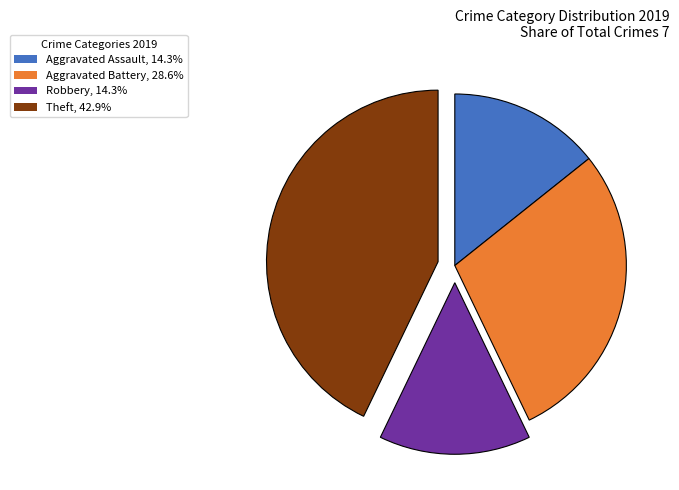

How many segments does this pie chart have?

4